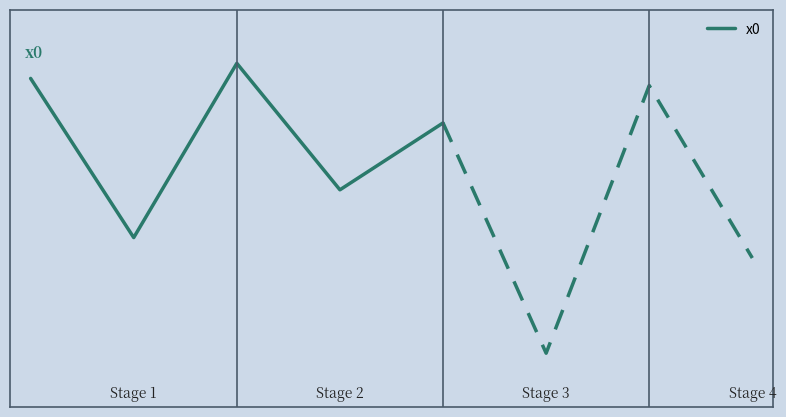

What is the difference between the maximum and minimum values?

1.0